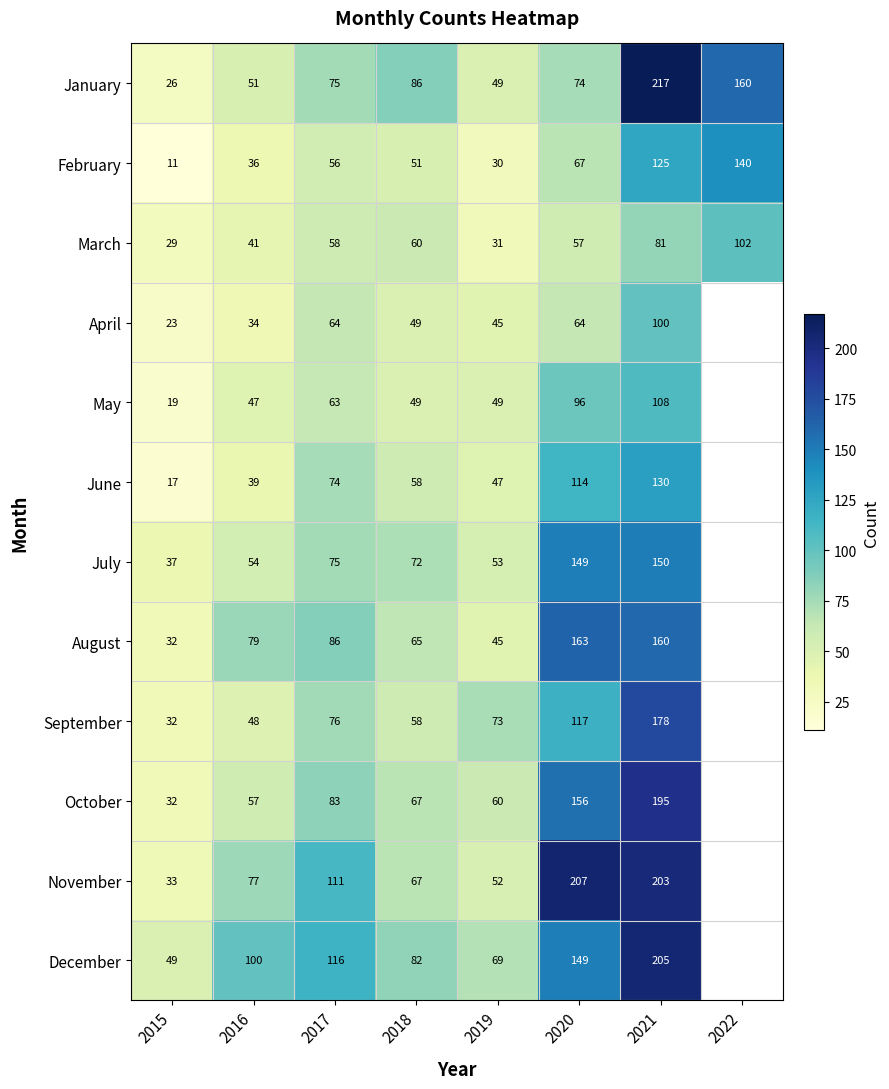

True or false: May has a value of 49 at 2019.

True